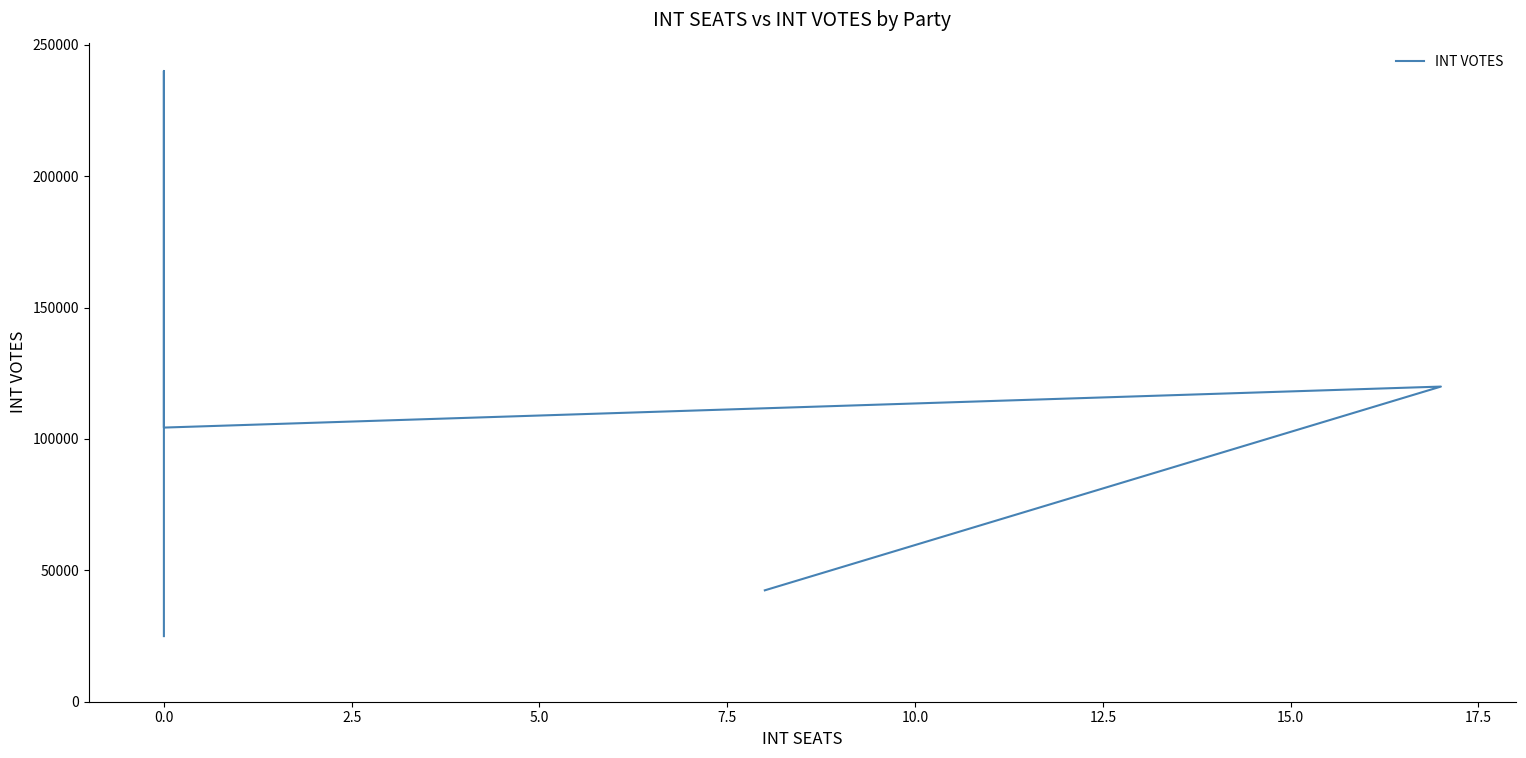

How many data points are above 49905?

3